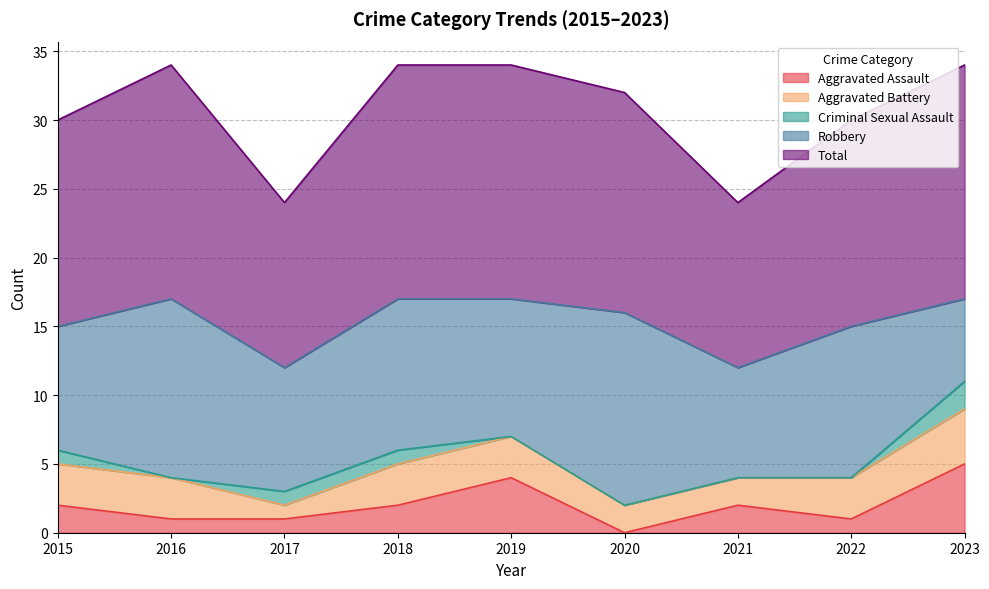

What is the sum of the Aggravated Assault values at 2021 and 2022?

3